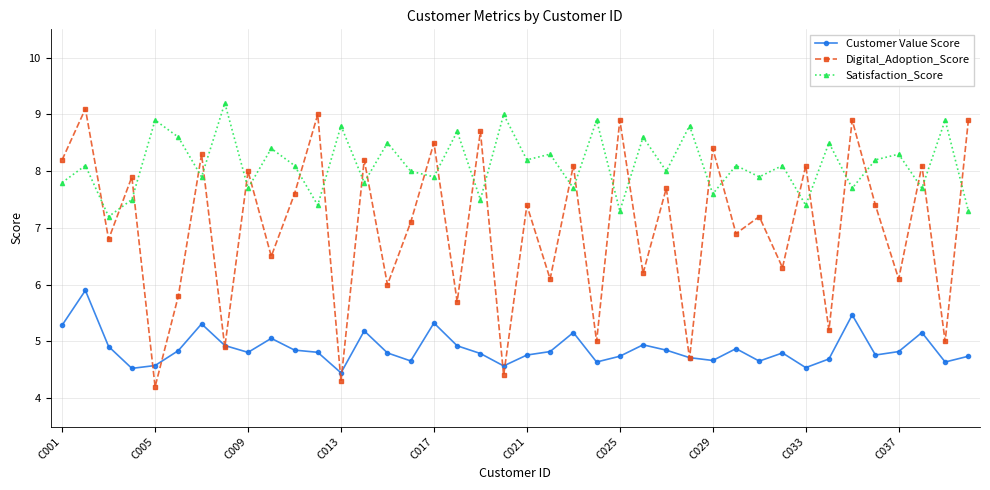

True or false: Digital_Adoption_Score has more than 0 interior local peaks.

True